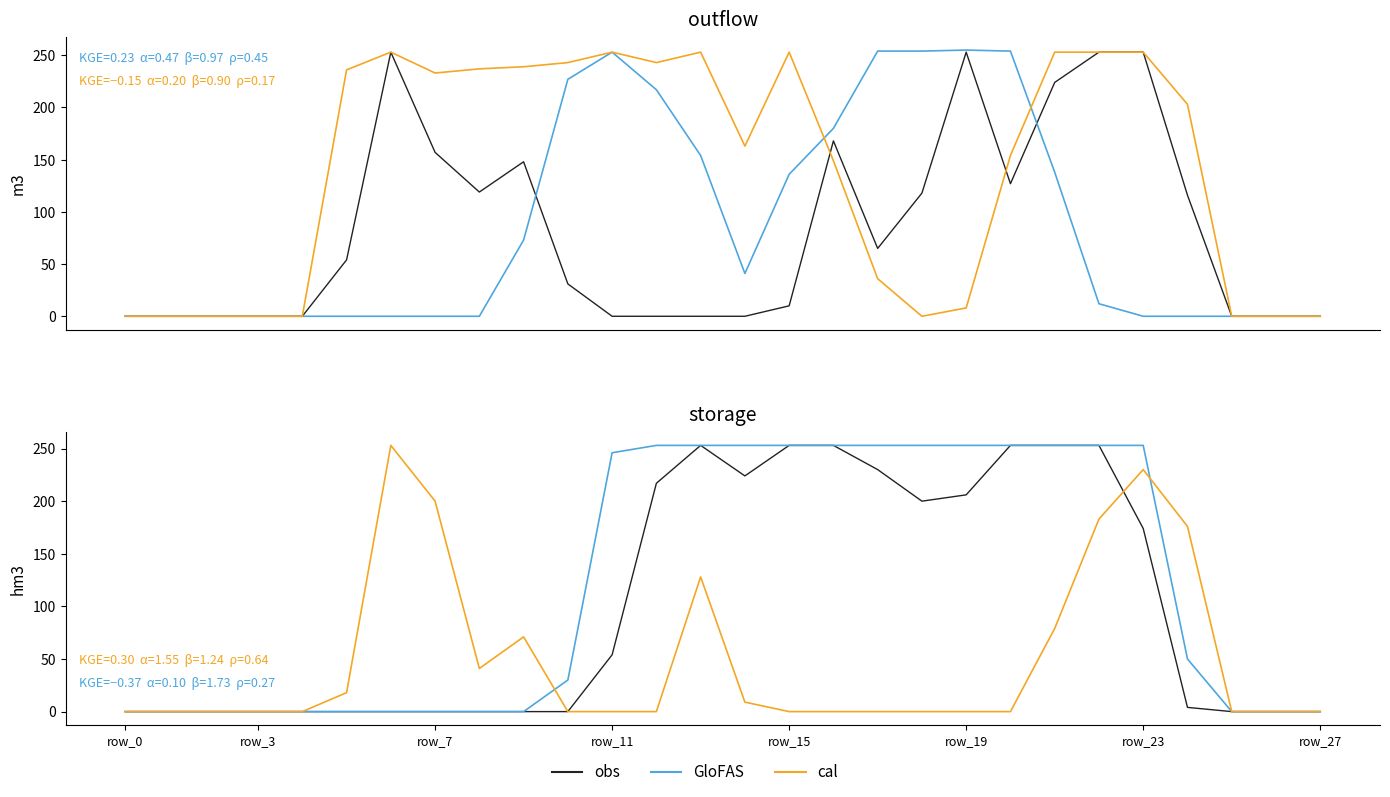

Which series has the widest spread of values?

obs